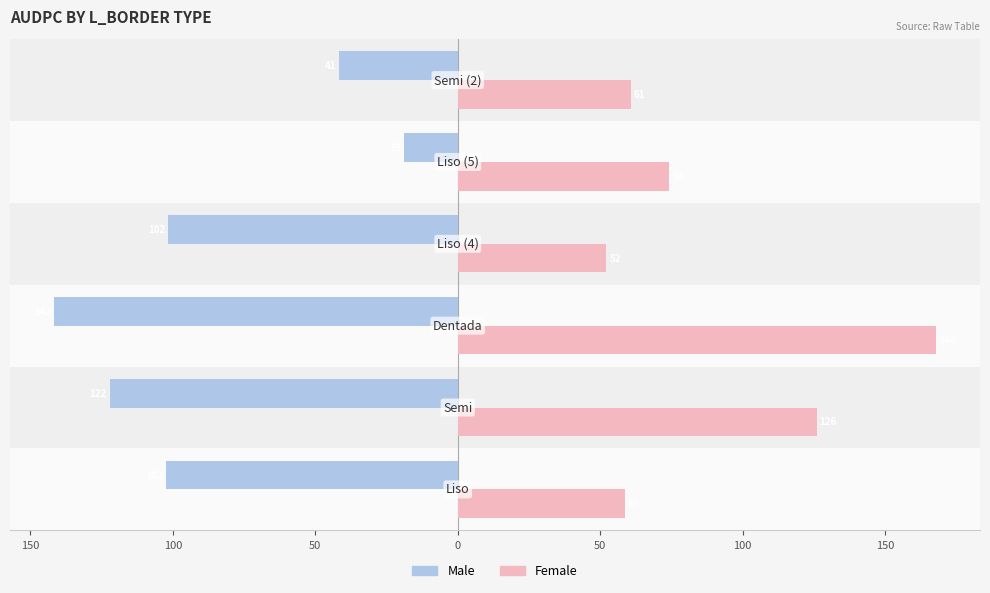

What is the value of the Male bar at the 1st from the left?

-102.3